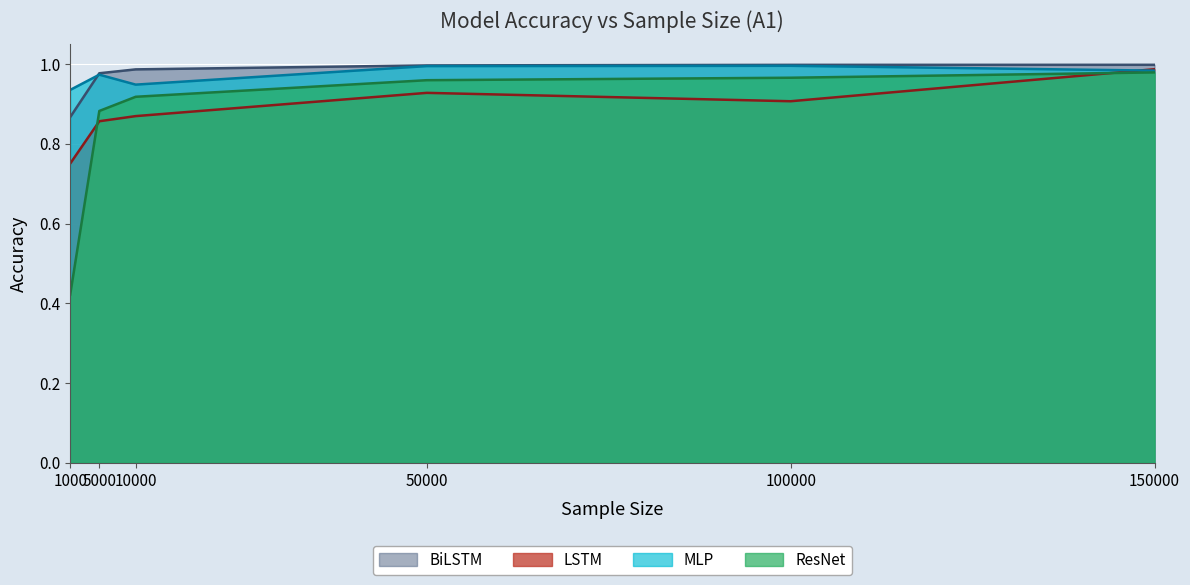

What is the greatest value displayed?

1.0